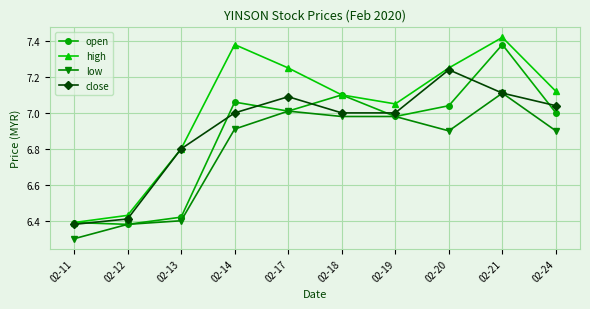

What is the sum of all low values?

67.9